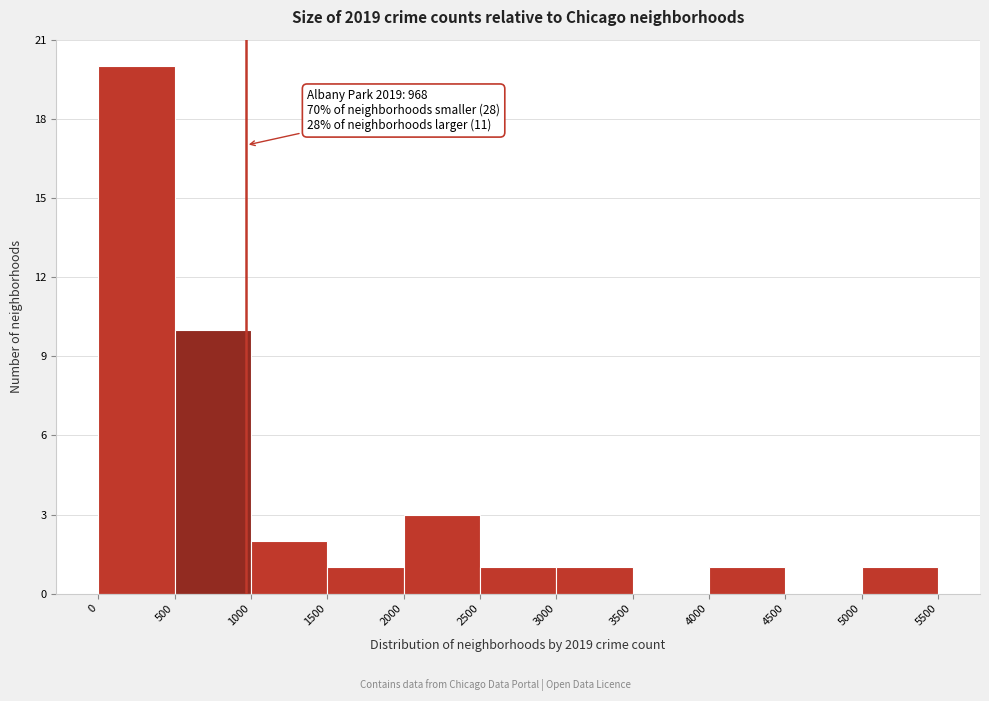

Over which range of the x-axis is the bar tallest?

0 to 500